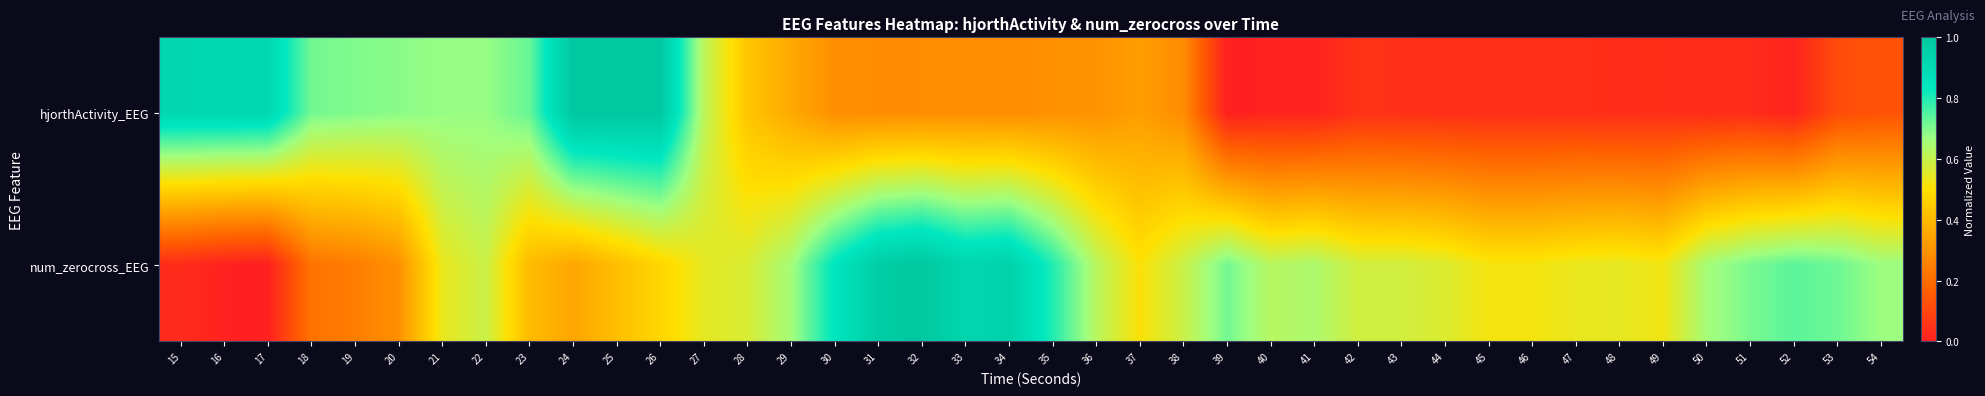

Which series has the largest total across all categories?

num_zerocross_EEG